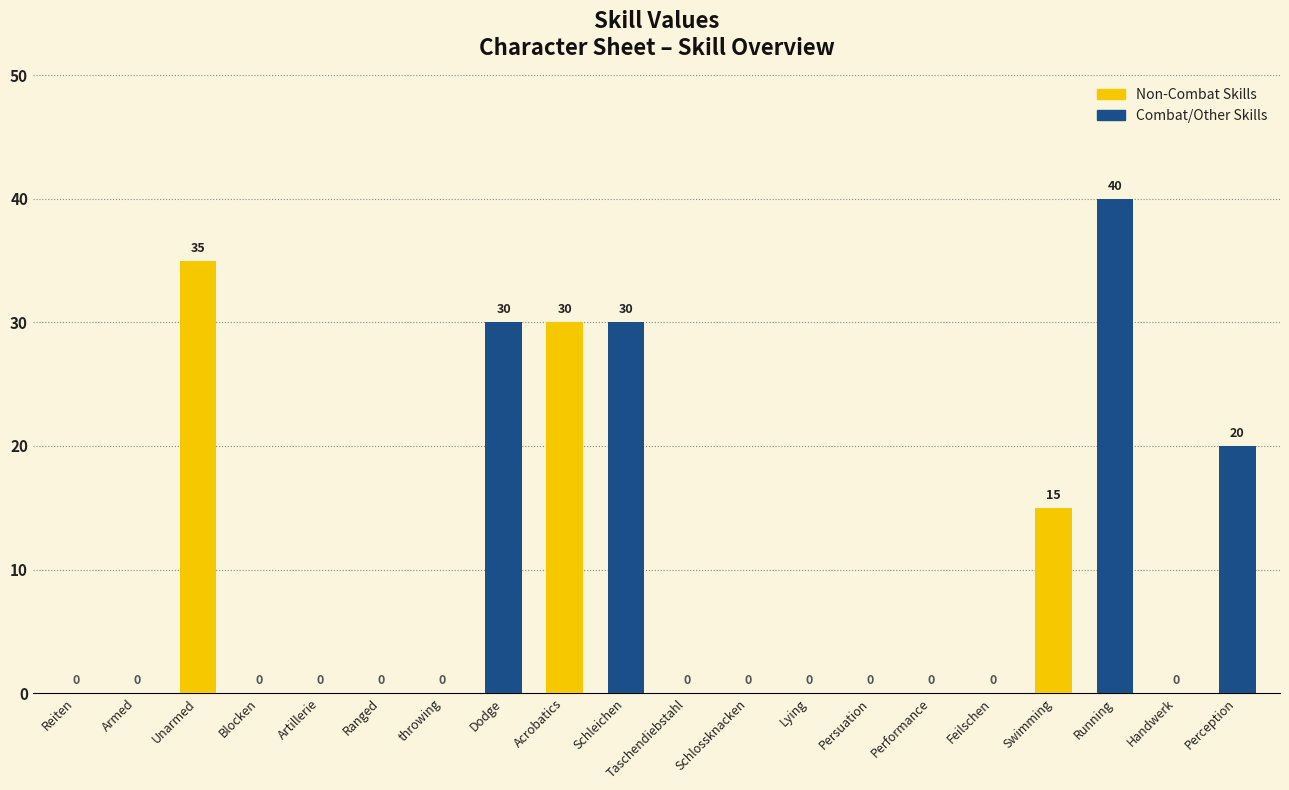

How many values are between 0 and 30?

18